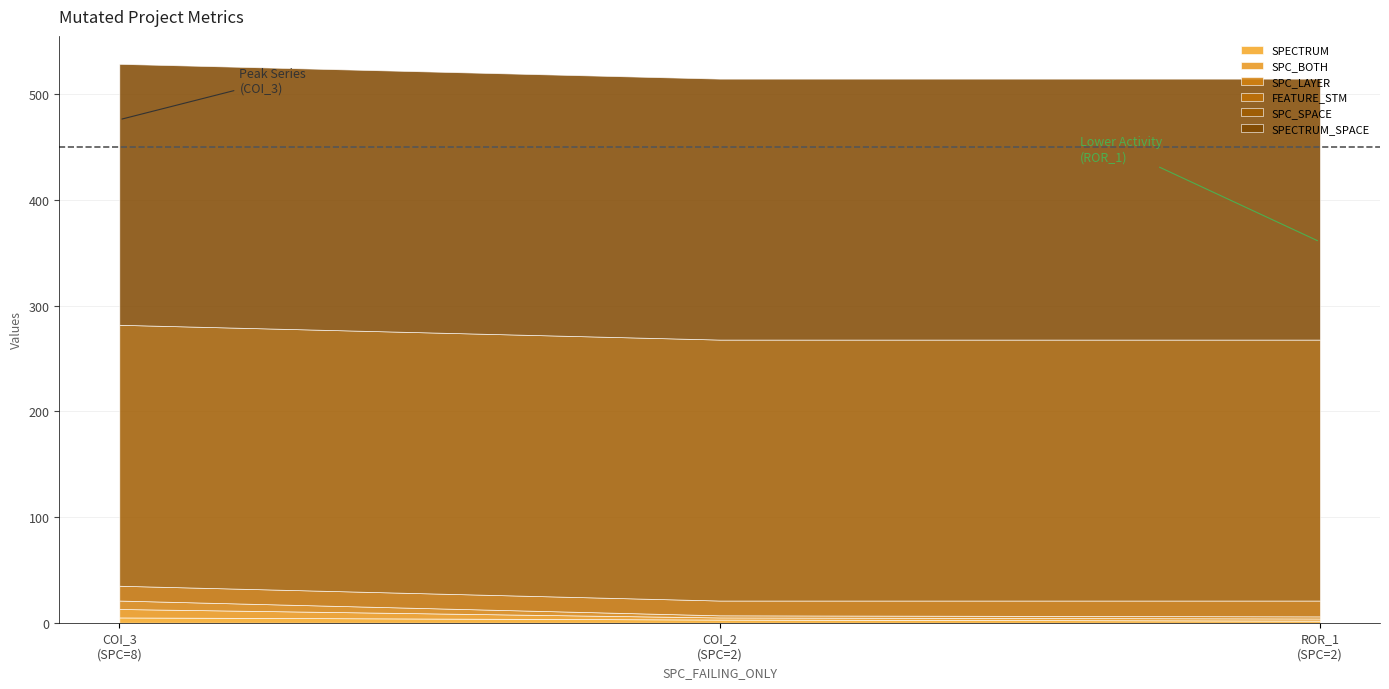

The value of SPC_LAYER at AutoResponder.EmailSystem.Client.COI_2 is 3. True or false?

False